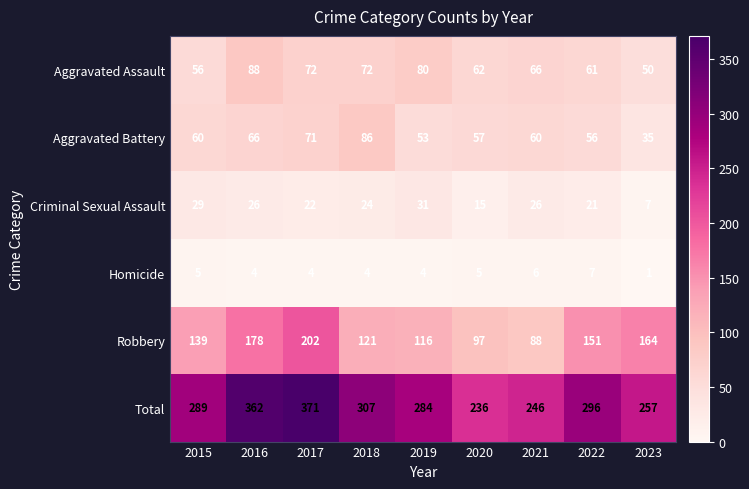

What value does the Criminal Sexual Assault series have at 2022, to the nearest 5?

20